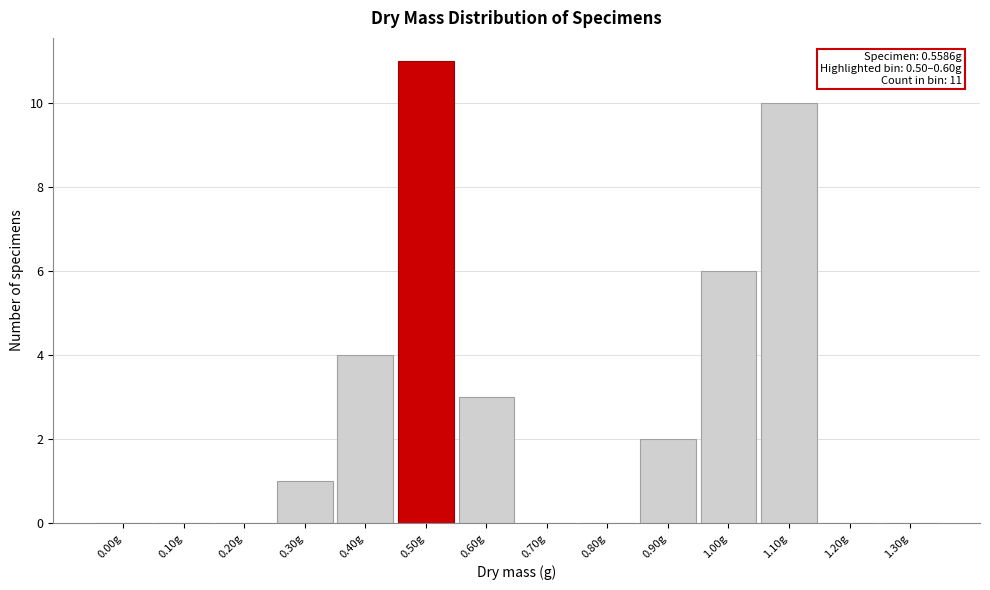

Reading left to right, extract all data points from this chart.

0.00g=0	0.10g=0	0.20g=0	0.30g=1	0.40g=4	0.50g=11	0.60g=3	0.70g=0	0.80g=0	0.90g=2	1.00g=6	1.10g=10	1.20g=0	1.30g=0